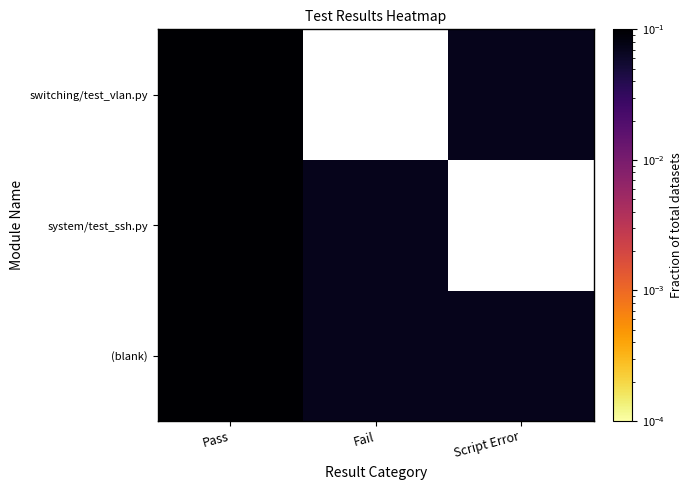

Which category has the highest value in the system/test_ssh.py series?

Pass